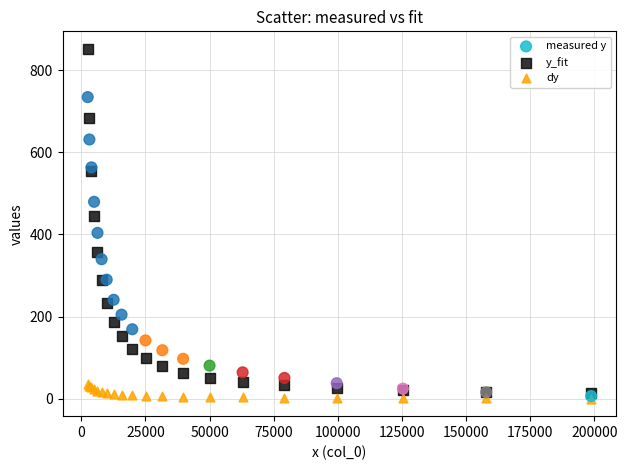

In the y_fit series, what Y value is closest to 432?

445.7